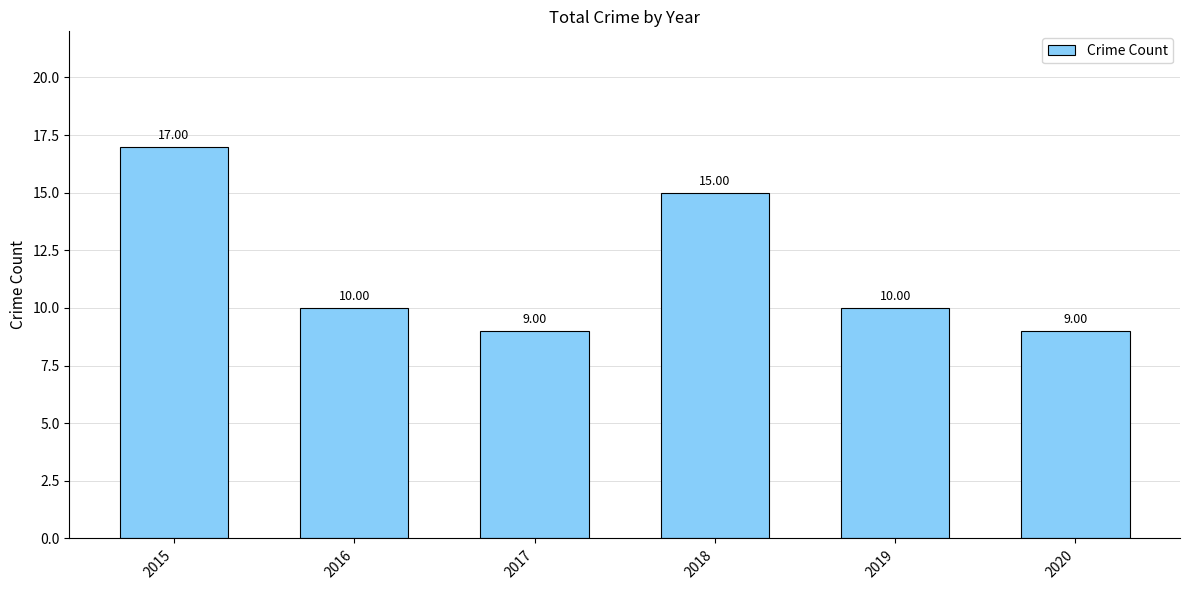

The chart shows a value of 17 at 2019. True or false?

False